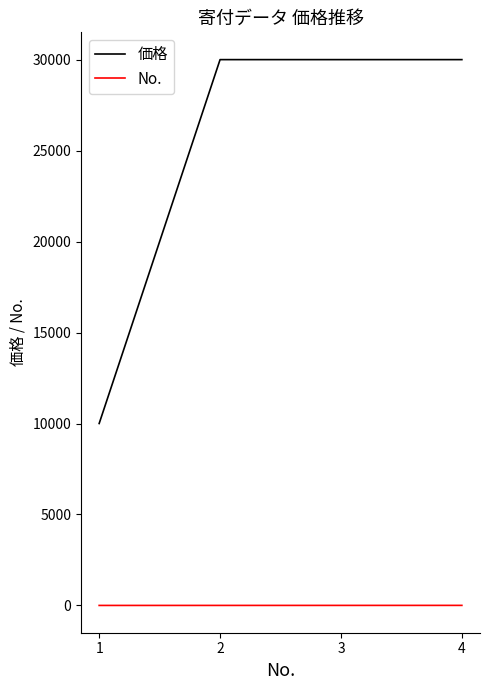

Rank the series by their average value, from lowest to highest.

No., 価格